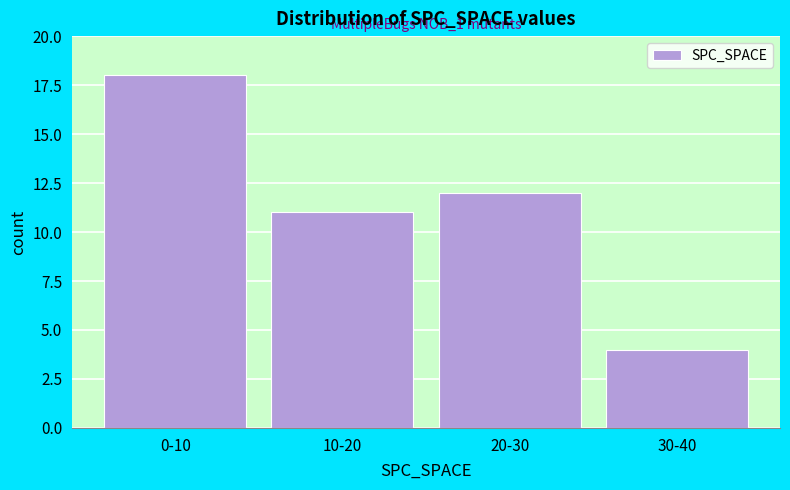

Reading left to right, list all the values displayed in this chart.

0-10=18	10-20=11	20-30=12	30-40=4